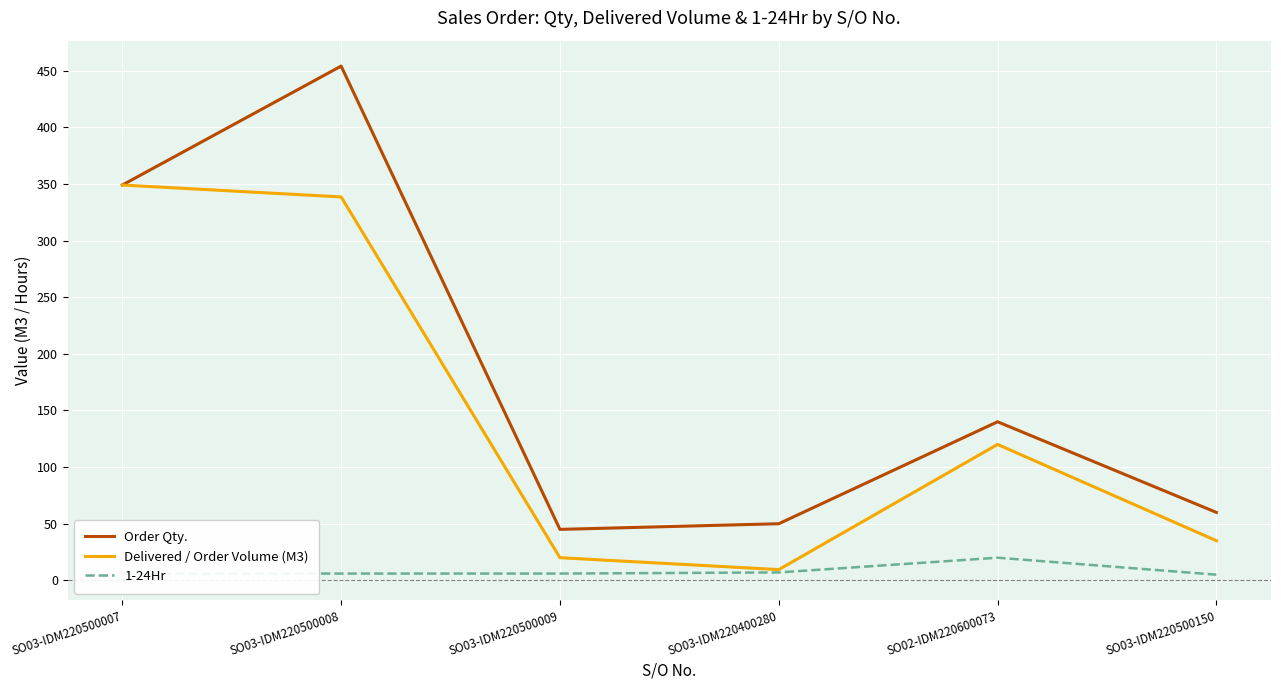

True or false: Order Qty. and 1-24Hr intersect in this chart.

False